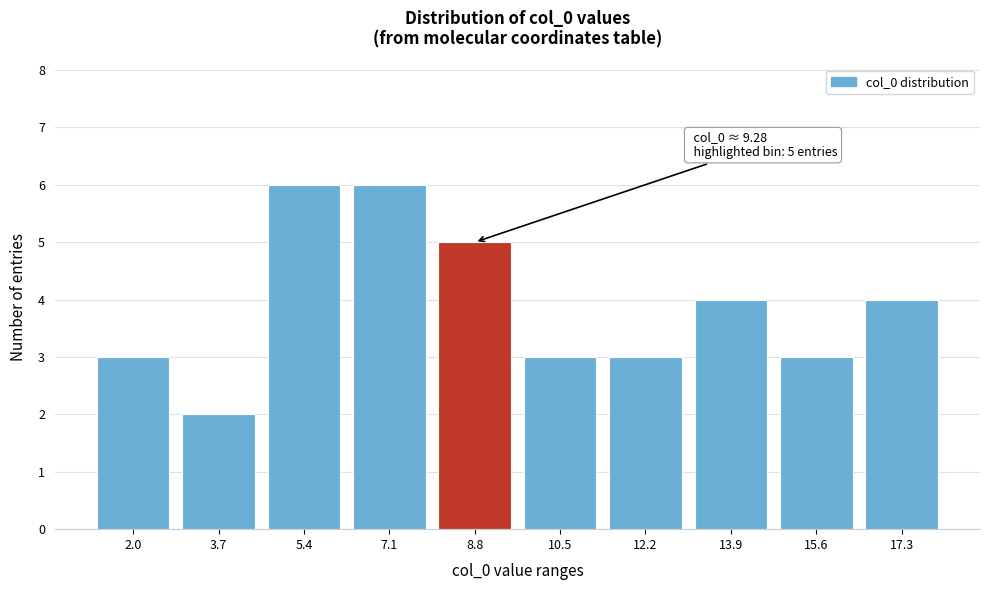

Reading right to left, transcribe all the data shown in this chart.

17.3=4	15.6=3	13.9=4	12.2=3	10.5=3	8.8=5	7.1=6	5.4=6	3.7=2	2.0=3